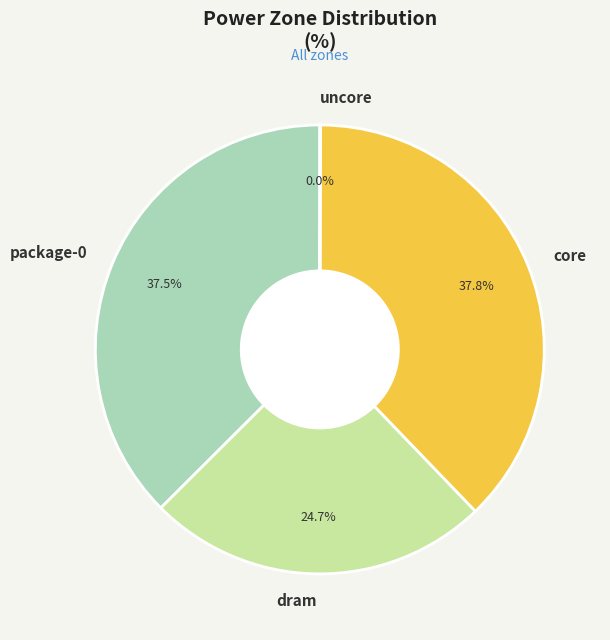

Does core account for over 50% of the chart?

No